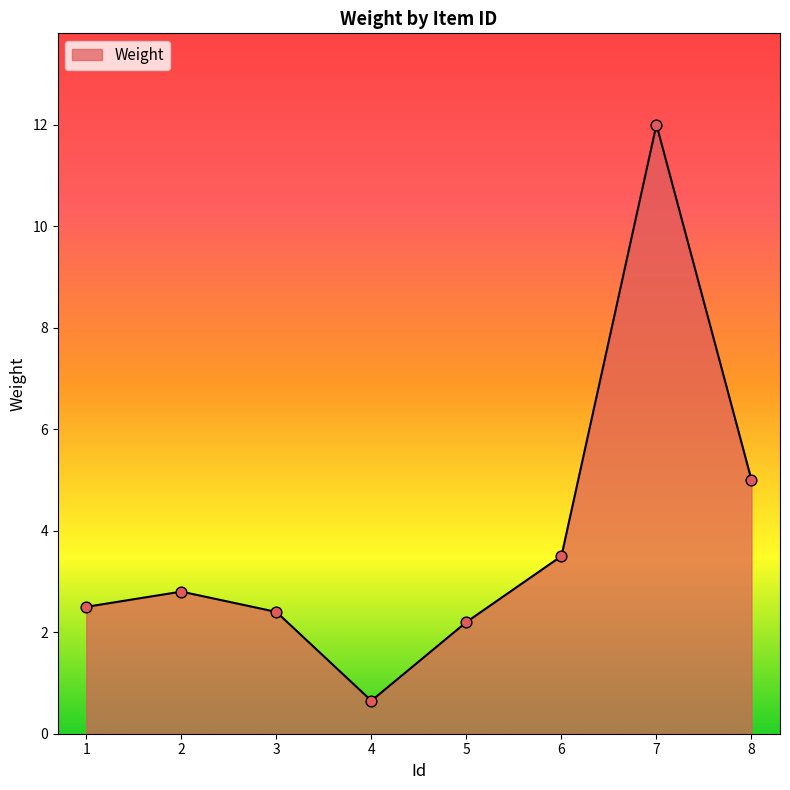

Which has a higher value, 2 or 1?

2